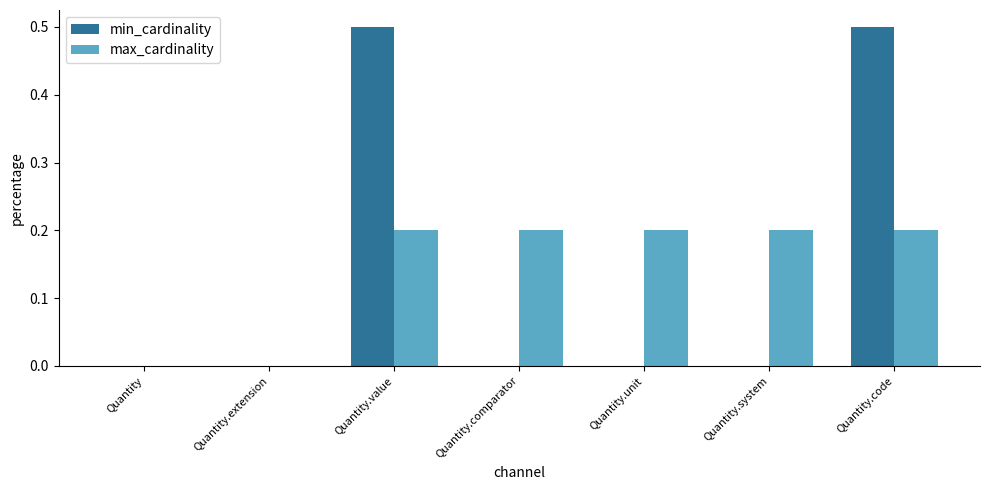

What are all the series names shown in the legend?

min_cardinality, max_cardinality